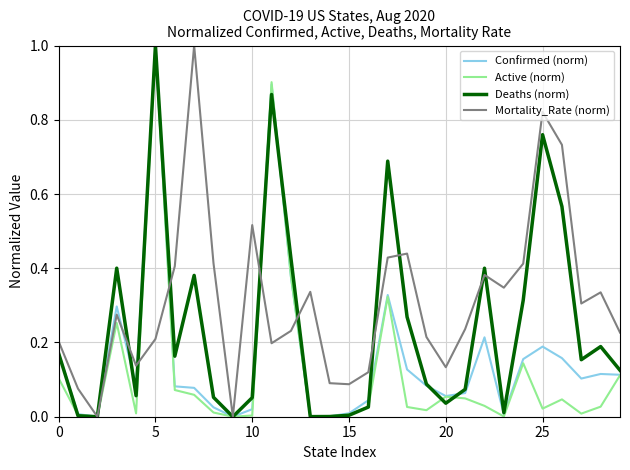

Which series has the largest total across all categories?

Mortality_Rate (norm)